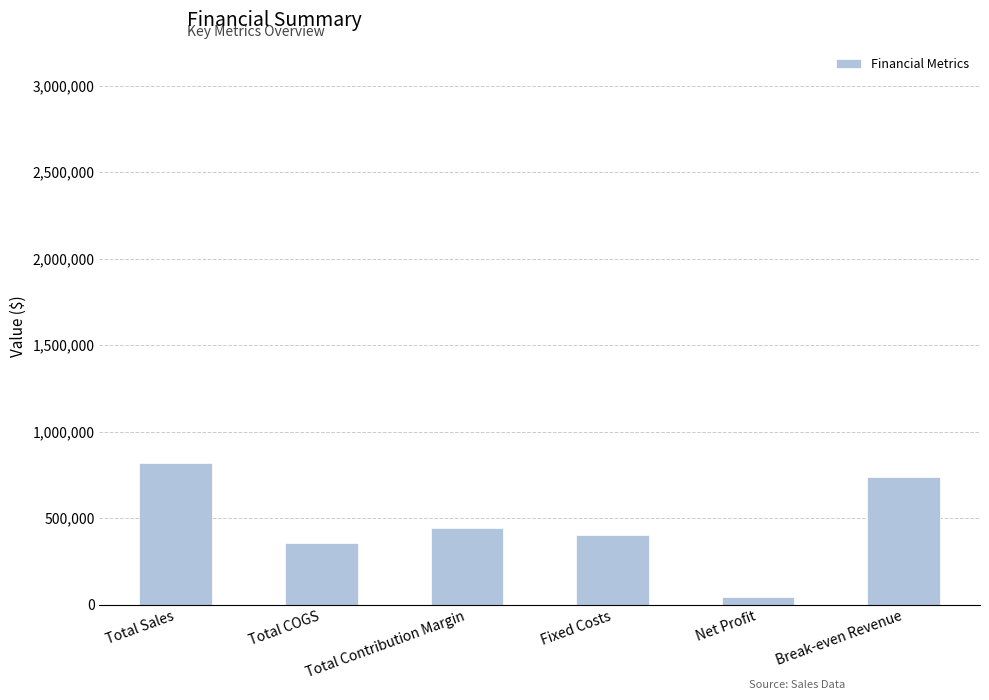

The value at Net Profit is 43038. True or false?

True